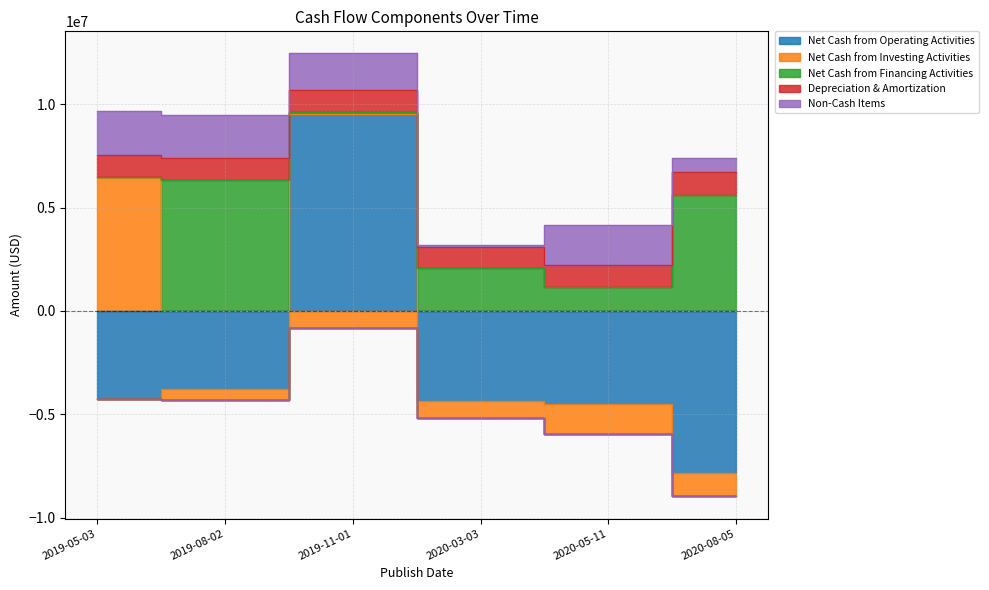

Count the number of data series in this chart.

5